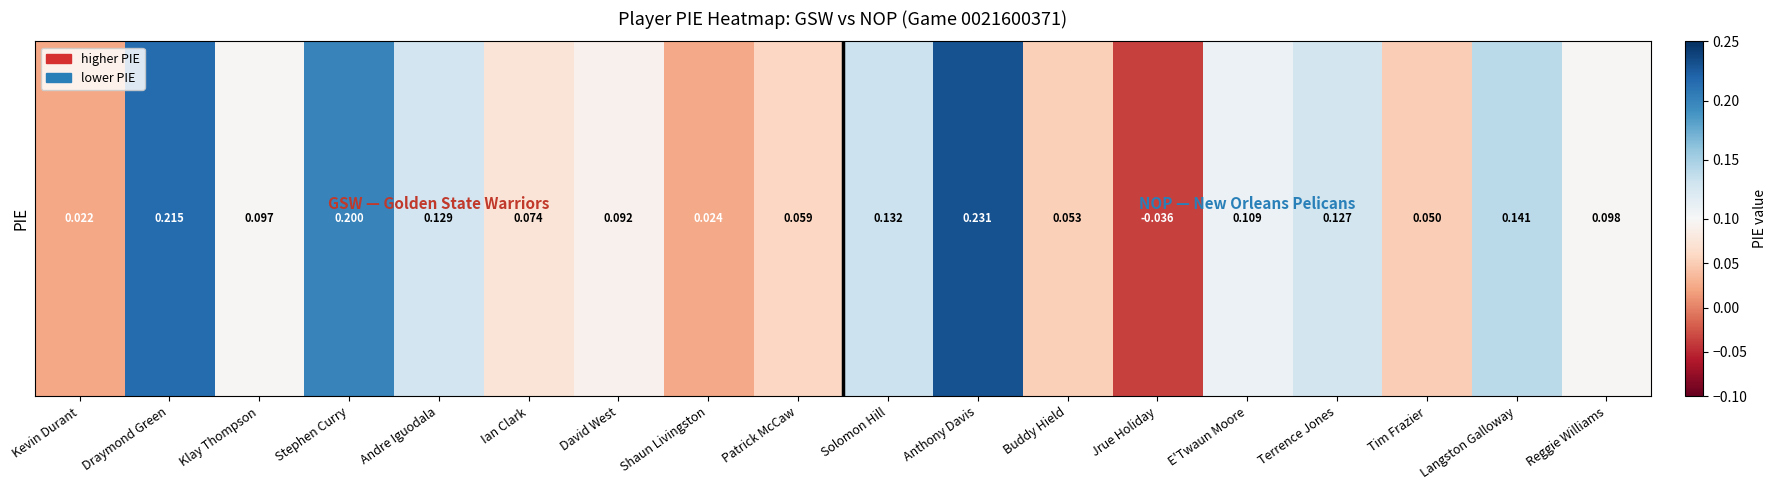

How many data points does each series have?

18